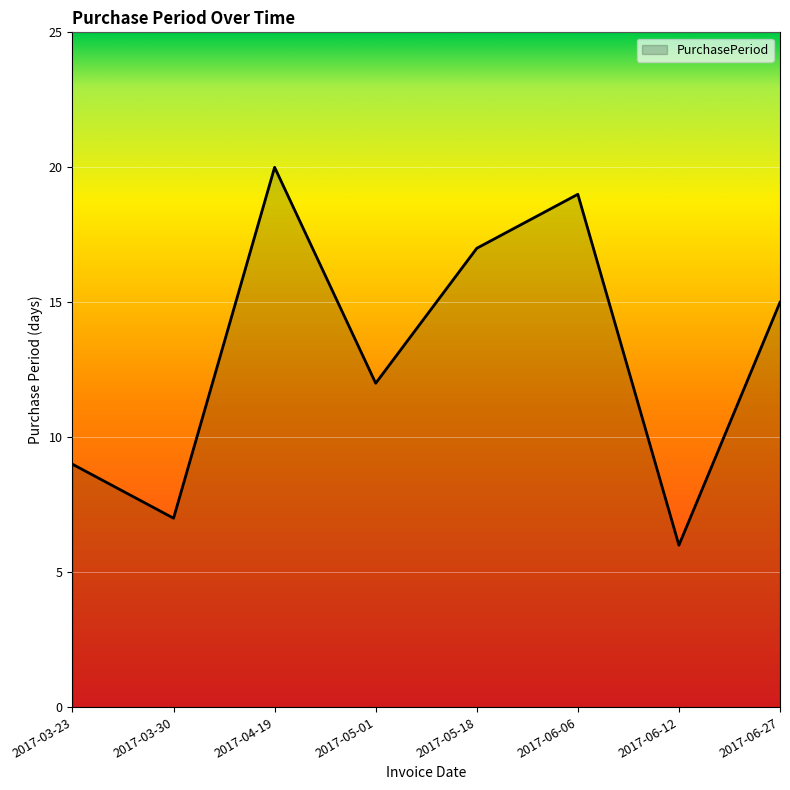

What is the sum of the values at 2017-04-19 and 2017-03-23?

29